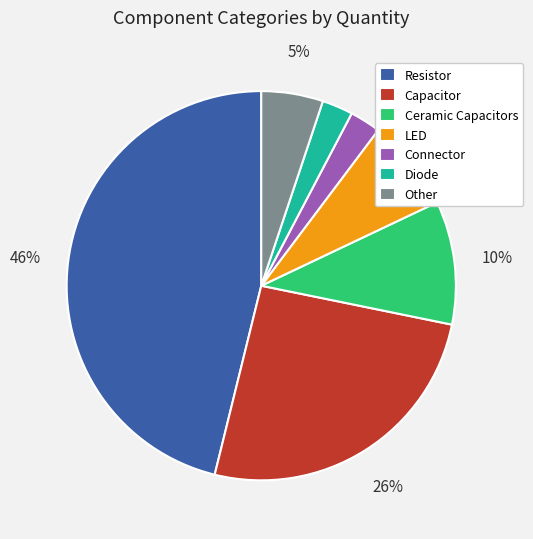

Which category has the biggest portion of the pie?

Resistor